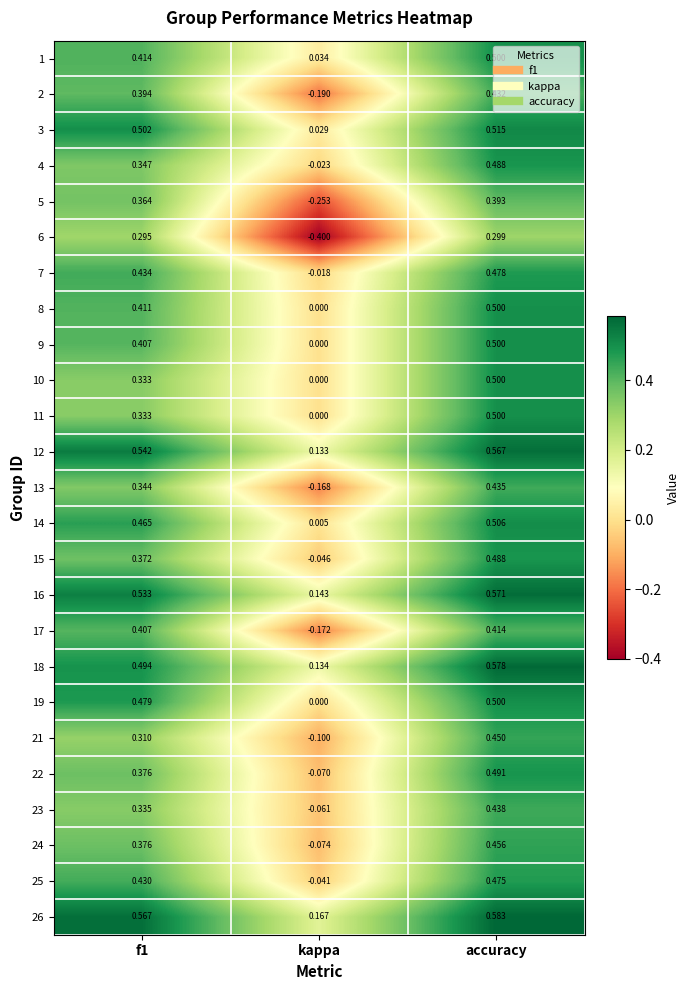

Where is 3 nearest to the value 0?

kappa